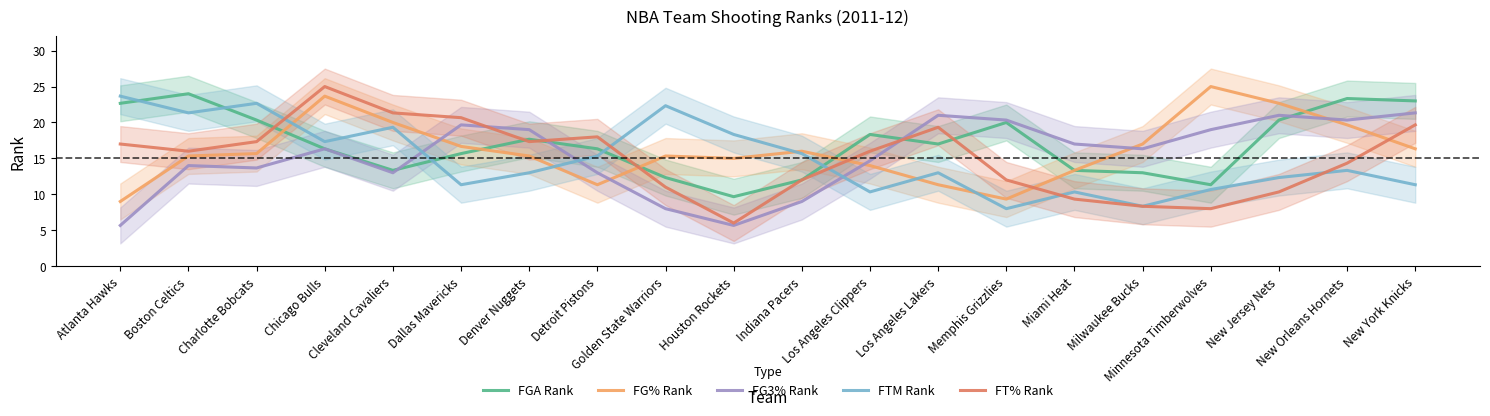

At which label is FGA Rank closest to 16?

Chicago Bulls